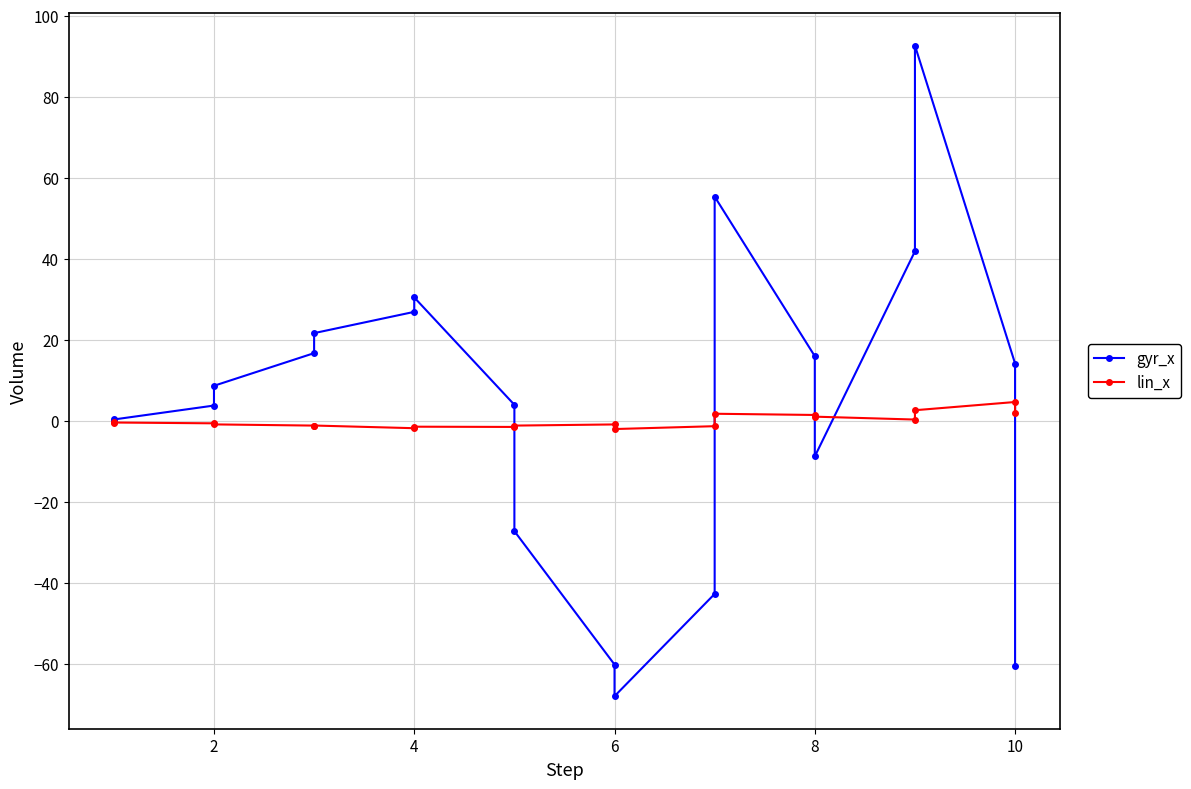

What are all the series names shown in the legend?

gyr_x, lin_x